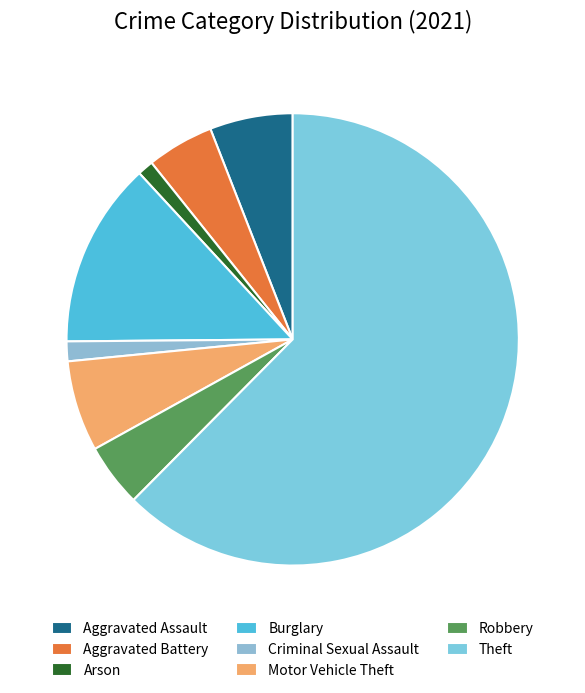

What percentage is the Motor Vehicle Theft slice, to the nearest percent?

6%